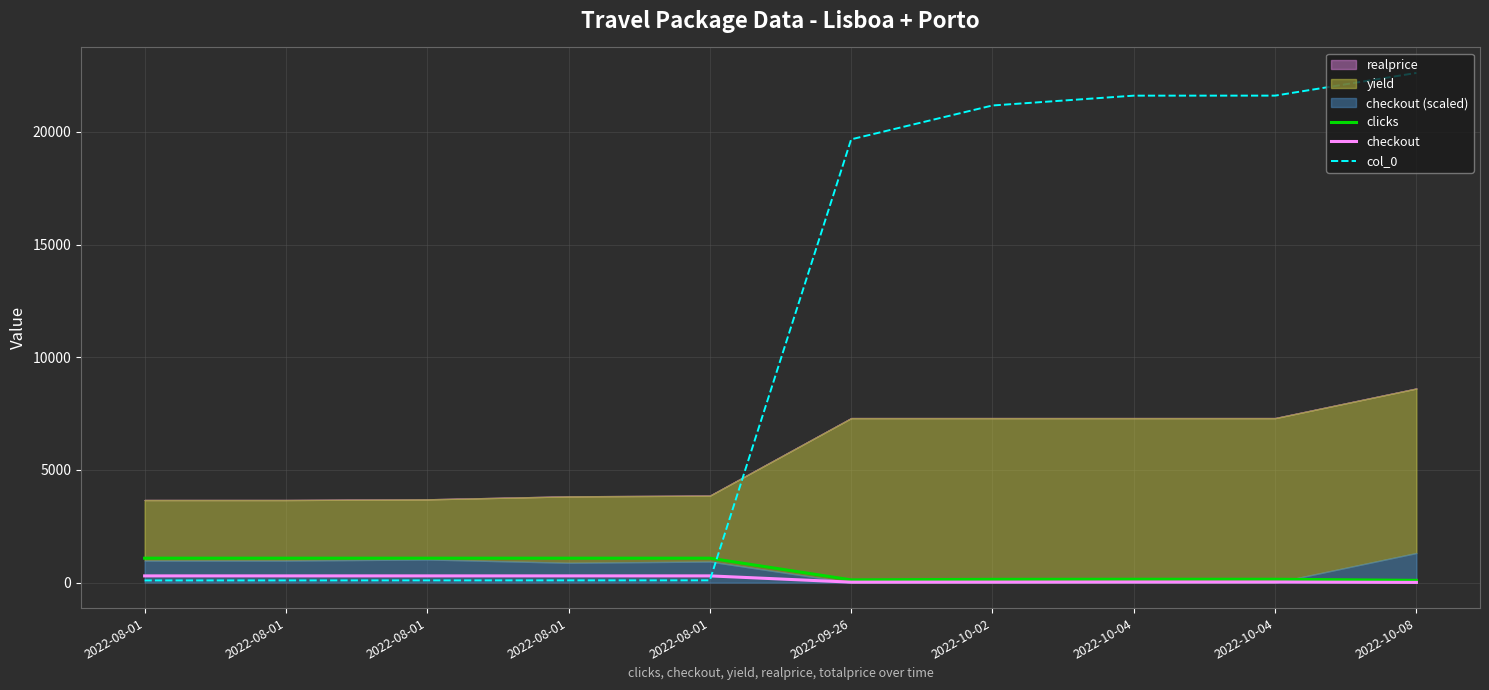

What is the value of the checkout point at the 10th from the left?

9